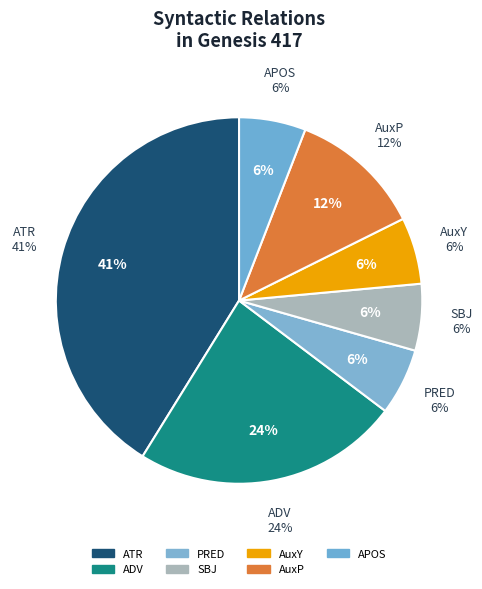

Does AuxP represent more than half of the total?

No